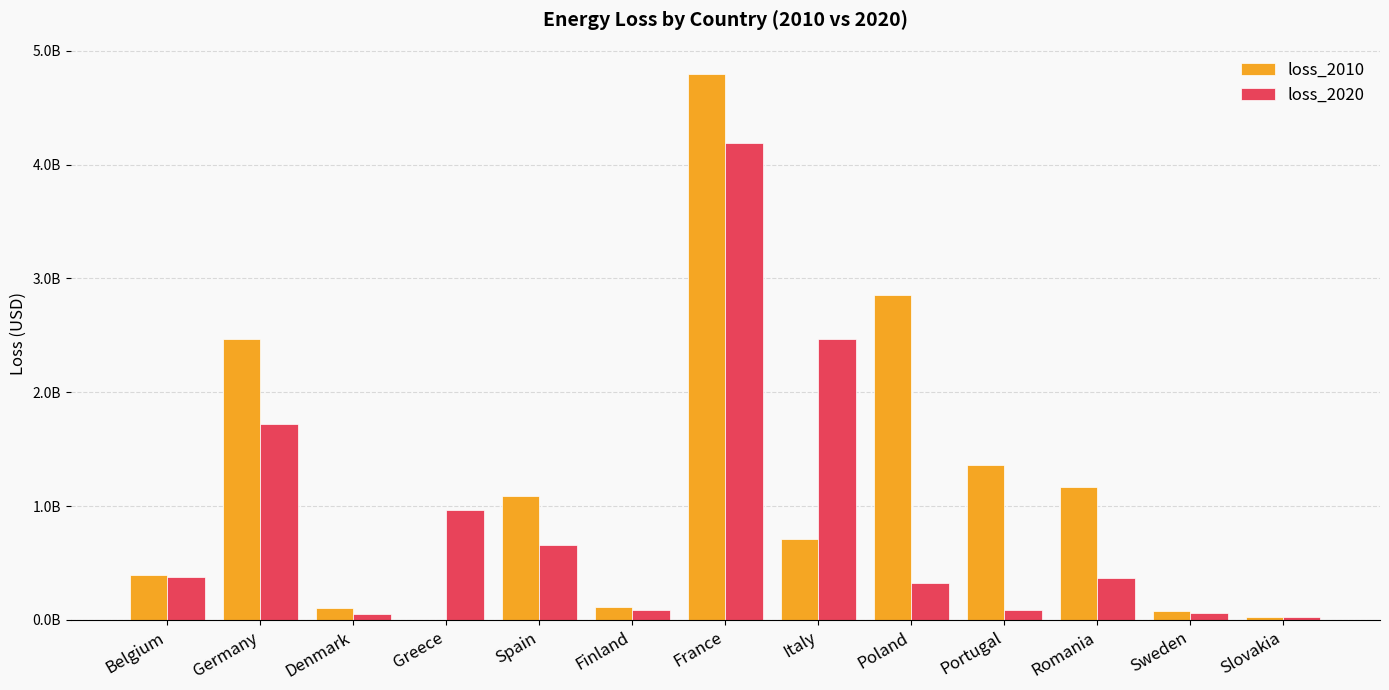

What are all the series names shown in the legend?

loss_2010, loss_2020